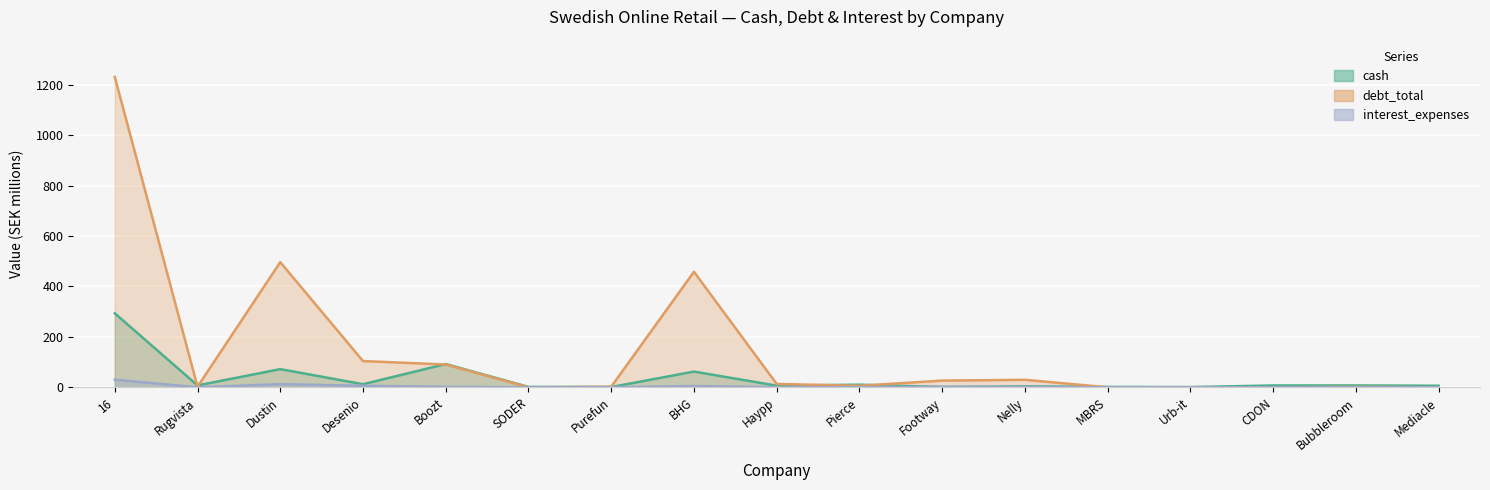

Reading left to right, extract all data points from this chart.

cash: 293.6	7.3	72.1	12.2	92.2	1.6	1.0	62.3	6.5	10.4	1.2	3.7	1.6	0.8	7.2	7.3	6.2
debt_total: 1231.2	2.4	496.3	104.1	90.4	0.0	2.3	458.2	13.2	6.1	26.6	29.7	0.0	0.0	0.0	1.8	0.0
interest_expenses: 30.1	0.1	12.5	6.0	1.9	0.0	0.1	4.9	0.4	0.7	1.9	1.2	0.0	0.1	0.0	0.1	0.1